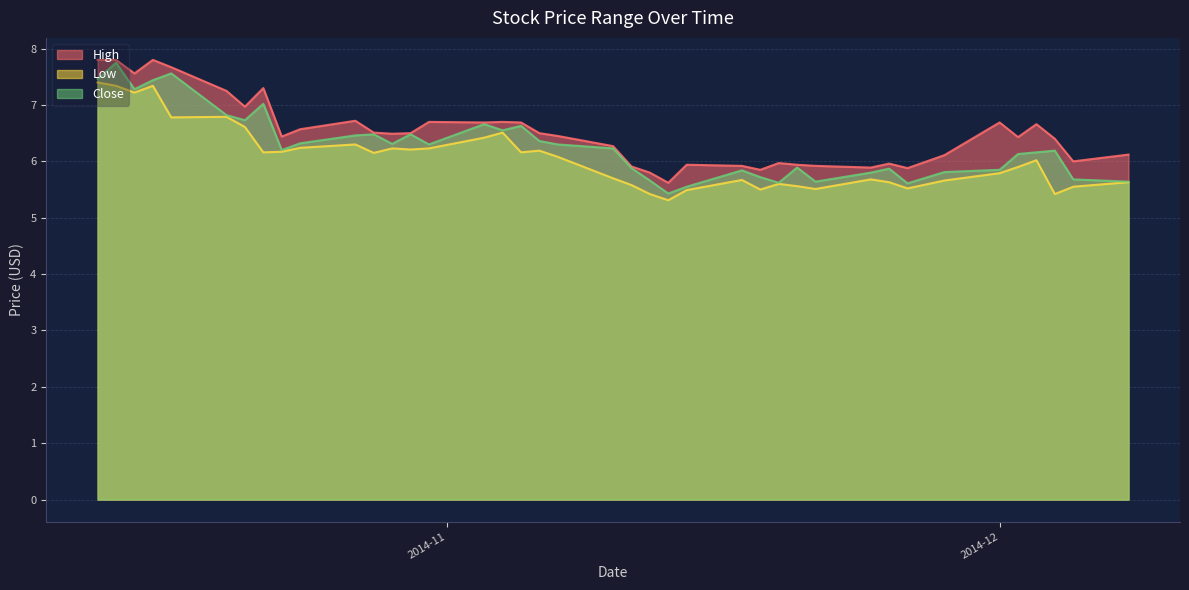

Where is the first local maximum for High?

2014-10-16